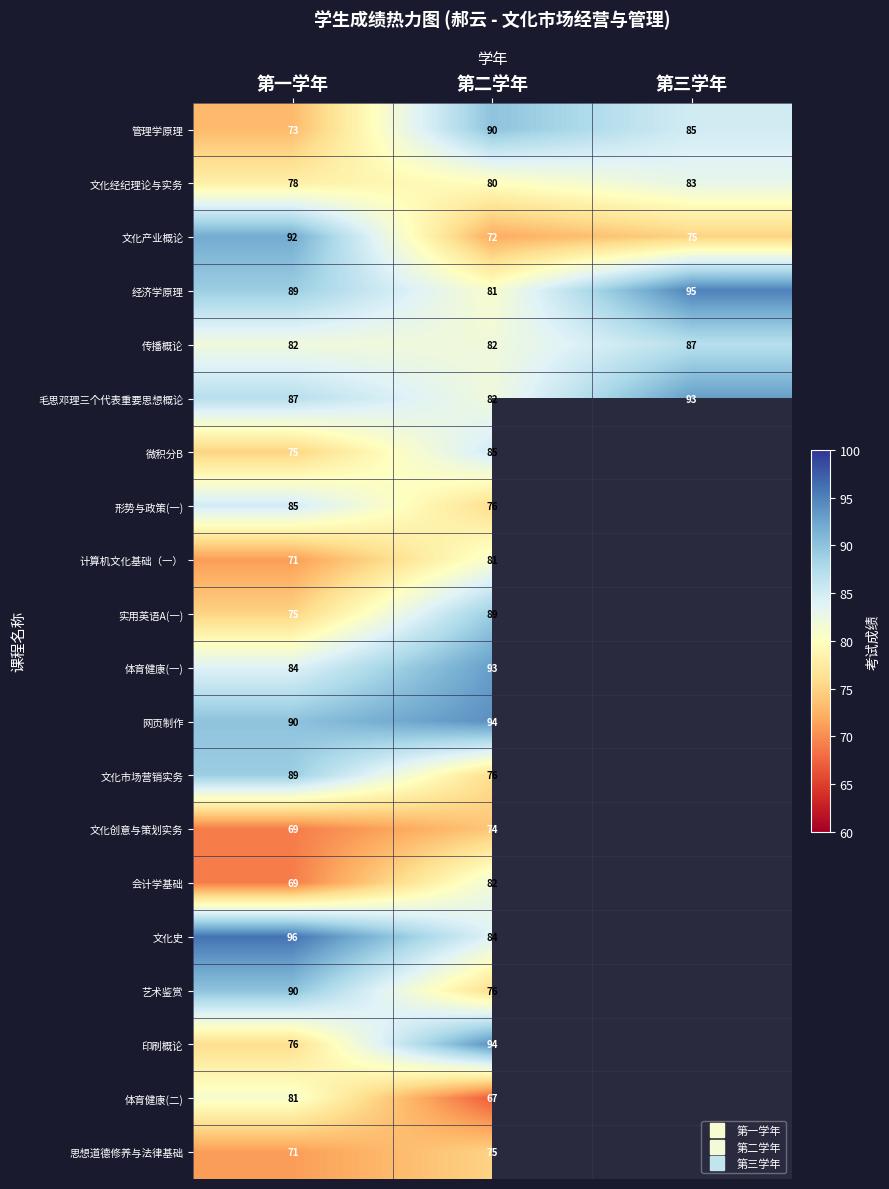

What is the difference between the maximum and minimum values in the 文化产业概论 series?

20.0